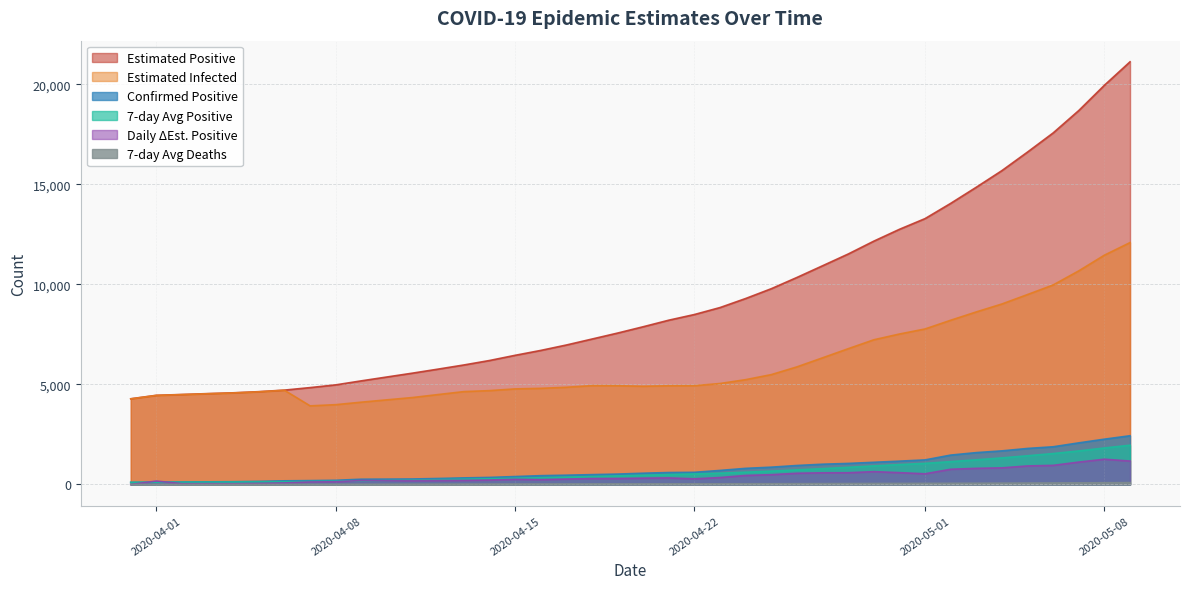

What is the sum of all positive7 values?

25235.6